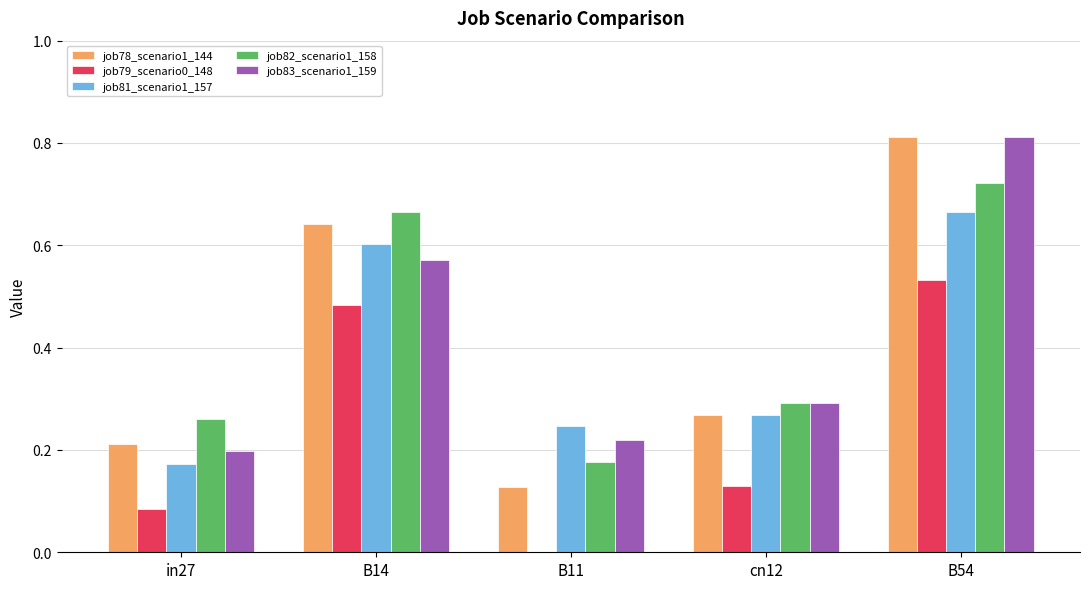

Count the number of data series in this chart.

5